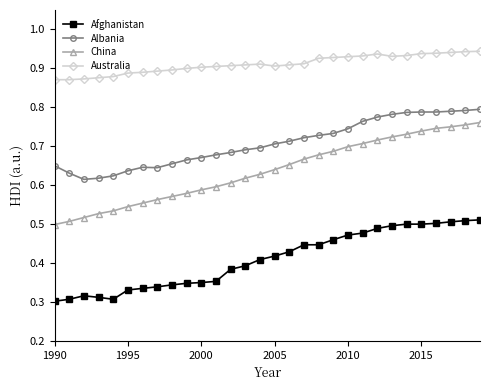

Does the chart have visible grid lines?

No